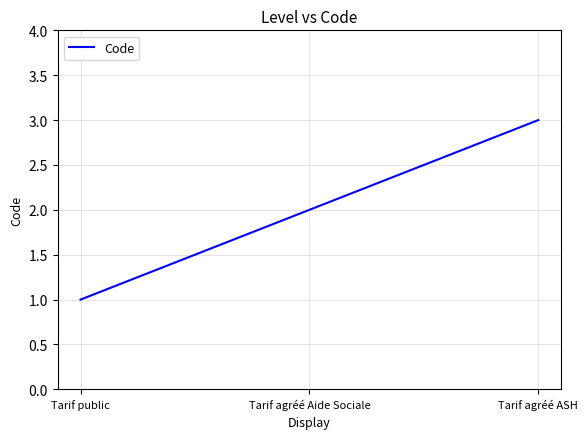

Where is the data nearest to the value 2?

Tarif agréé Aide Sociale